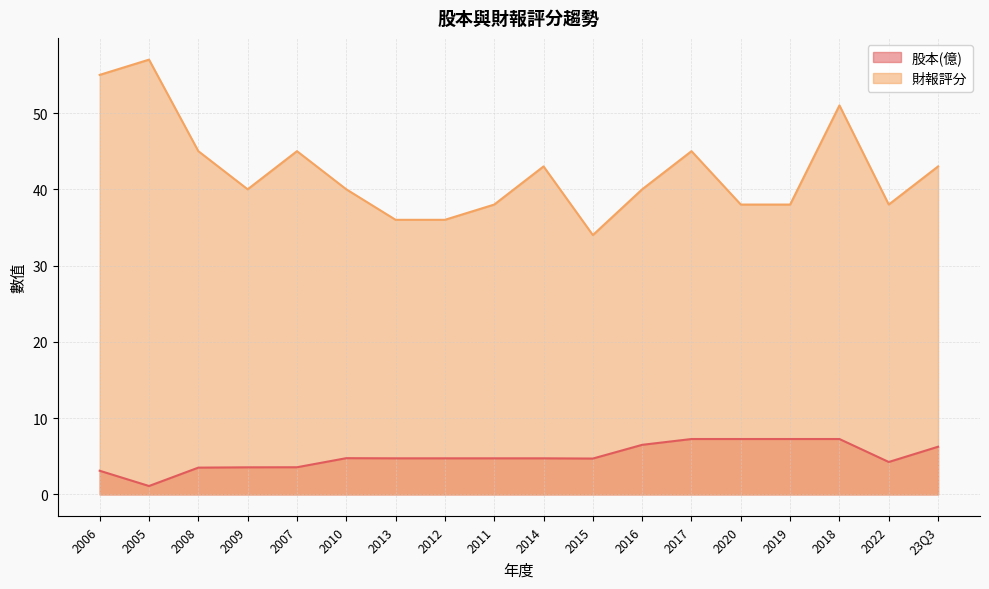

Which series has the widest spread of values?

財報評分